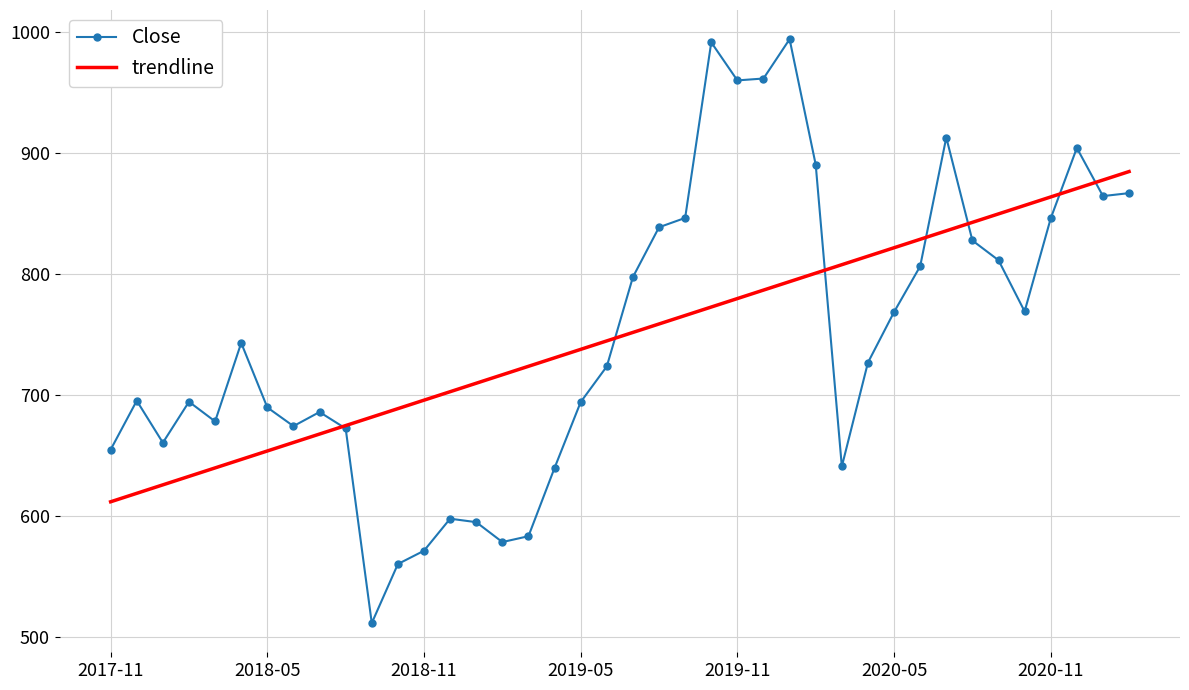

What is the difference between the maximum and second lowest values in the trendline series?

265.9